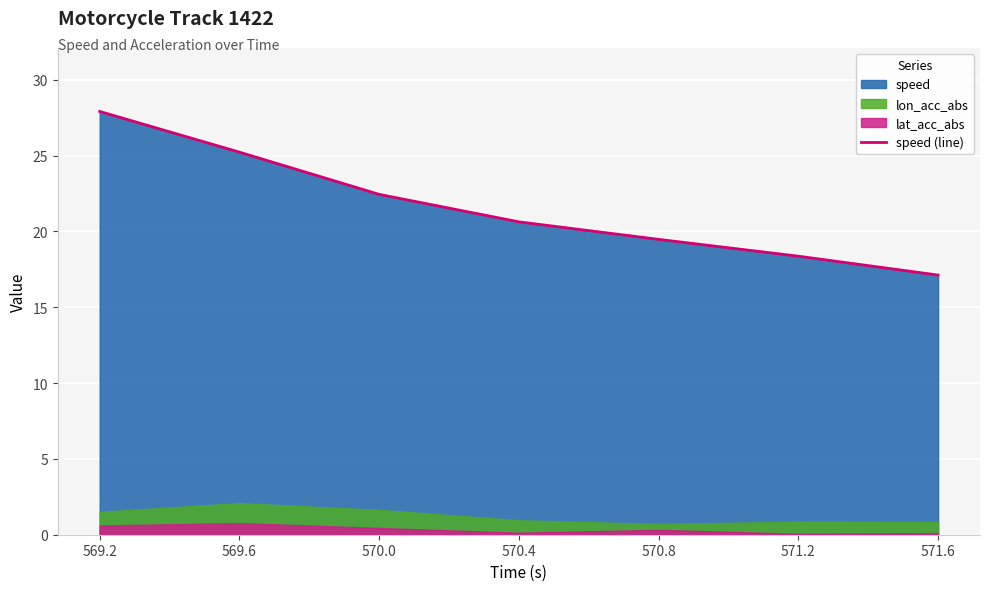

At which category does the chart reach its peak across all series?

569.2